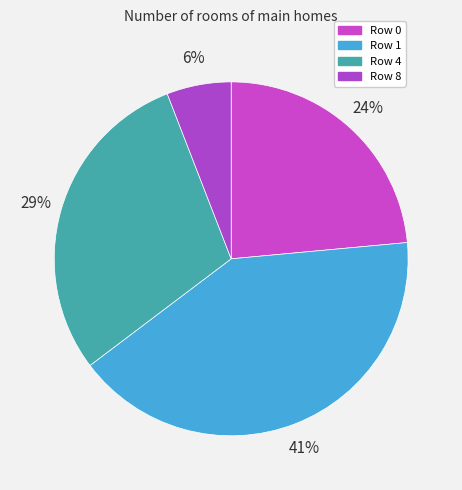

Is there a majority slice in this chart?

No